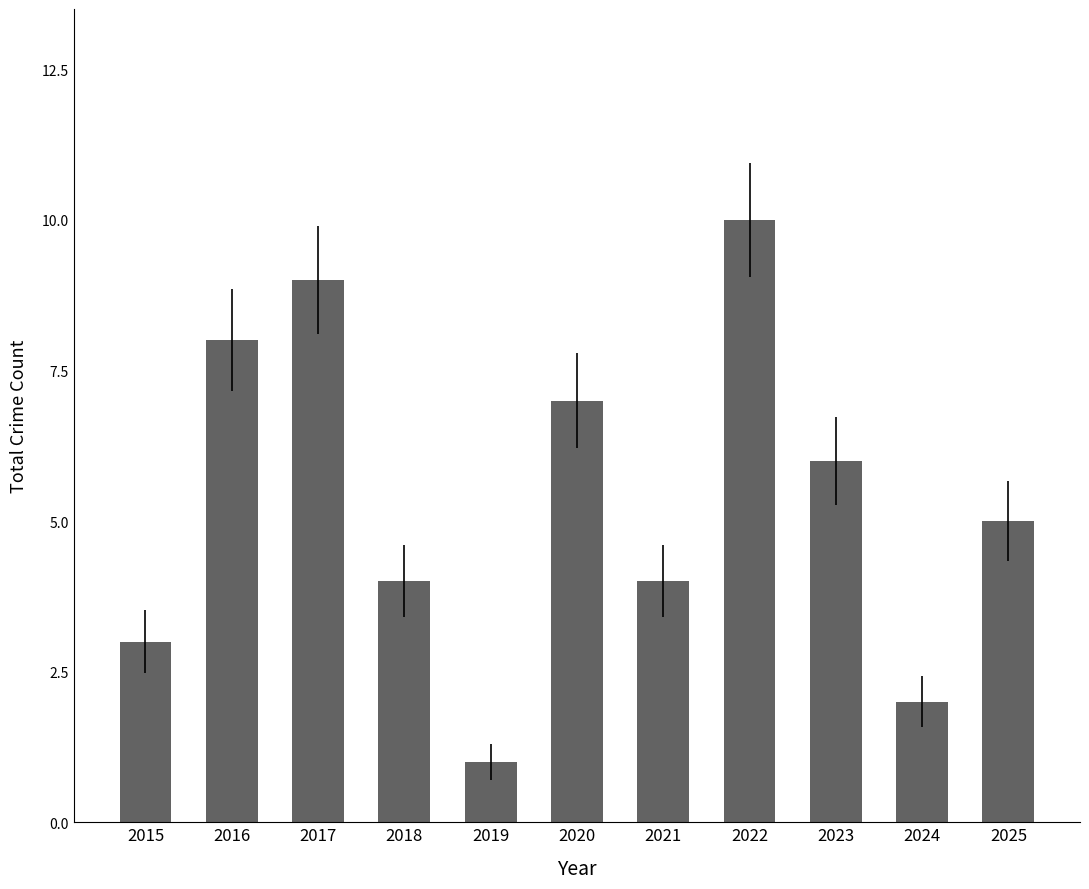

Between 2022 and 2021, which is larger?

2022